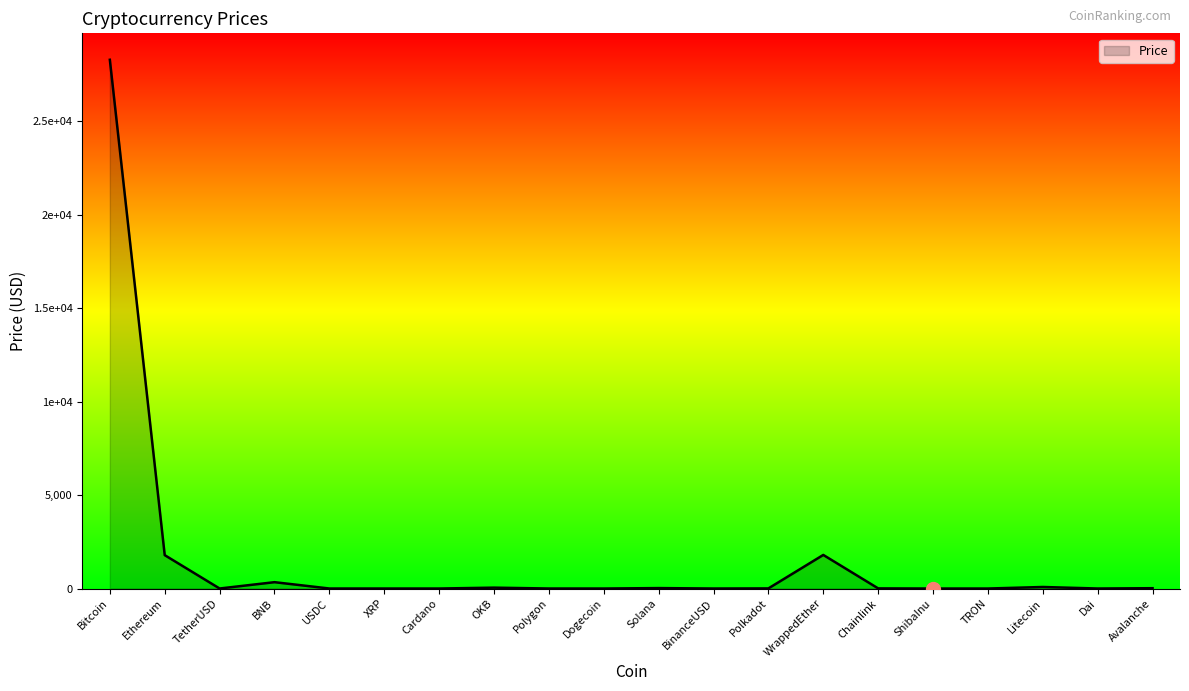

Reading left to right, extract all data points from this chart.

28284.1	1785.9	1.0	339.9	1.0	0.4	0.3	47.2	1.2	0.1	23.7	1.0	6.5	1797.2	7.4	0.0	0.1	82.3	1.0	17.5